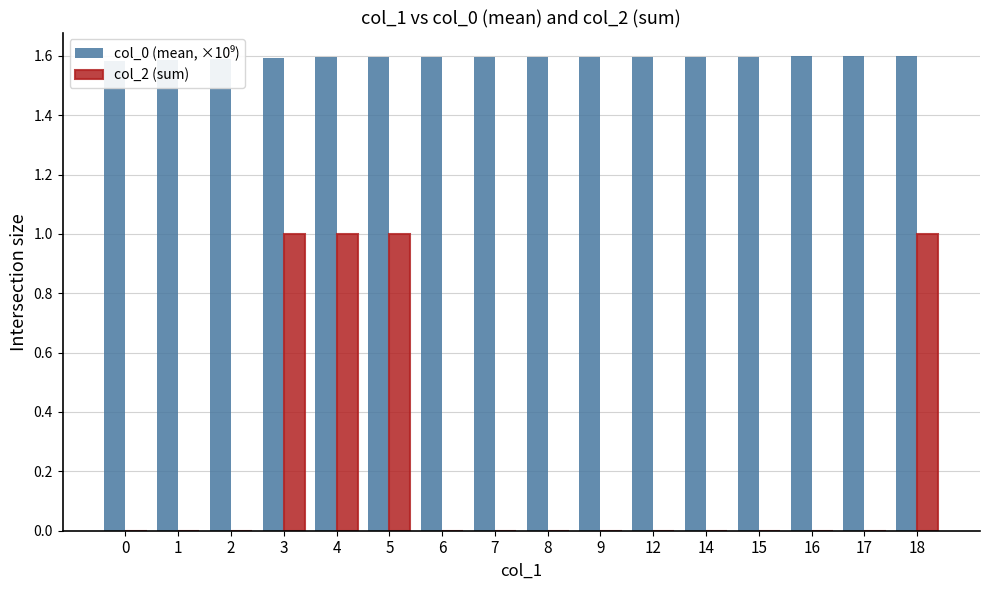

Reading right to left, list all the values displayed in this chart.

col_0 (mean, ×10⁹): 18=1.6	17=1.6	16=1.6	15=1.6	14=1.6	12=1.6	9=1.6	8=1.6	7=1.6	6=1.6	5=1.6	4=1.6	3=1.6	2=1.6	1=1.6	0=1.6
col_2 (sum): 18=1.0	17=0.0	16=0.0	15=0.0	14=0.0	12=0.0	9=0.0	8=0.0	7=0.0	6=0.0	5=1.0	4=1.0	3=1.0	2=0.0	1=0.0	0=0.0